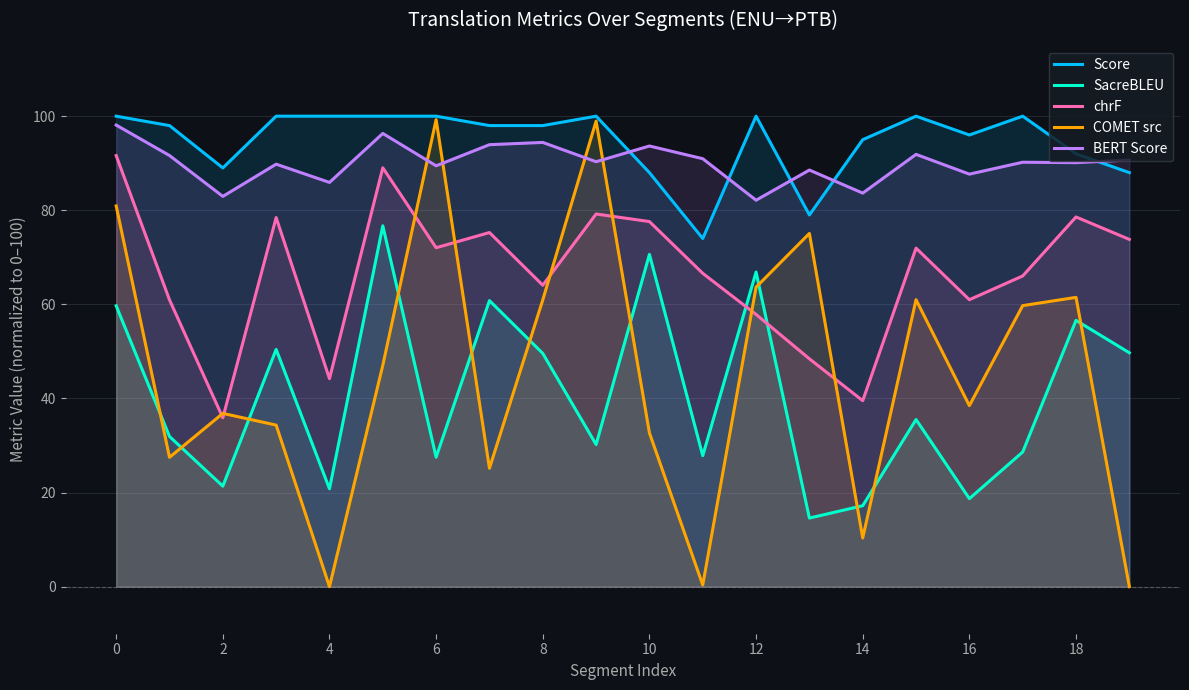

Rank the series at 12 from lowest to highest value.

chrF, COMET src, SacreBLEU, BERT Score, Score